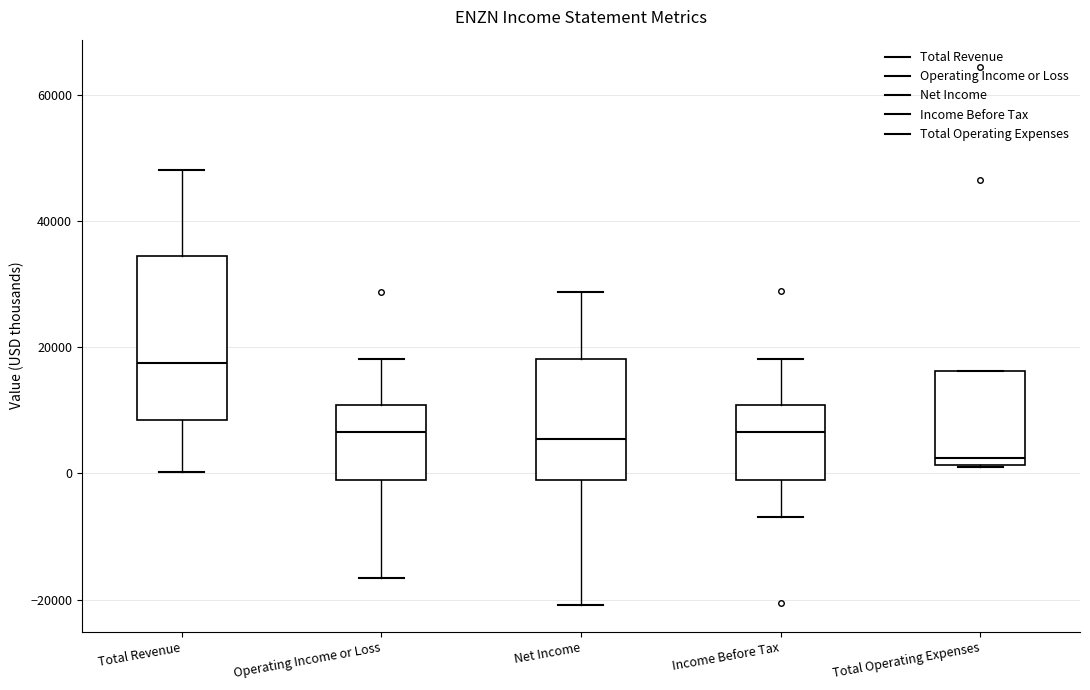

Which box is the tallest, from its lower edge to its upper edge?

Total Revenue